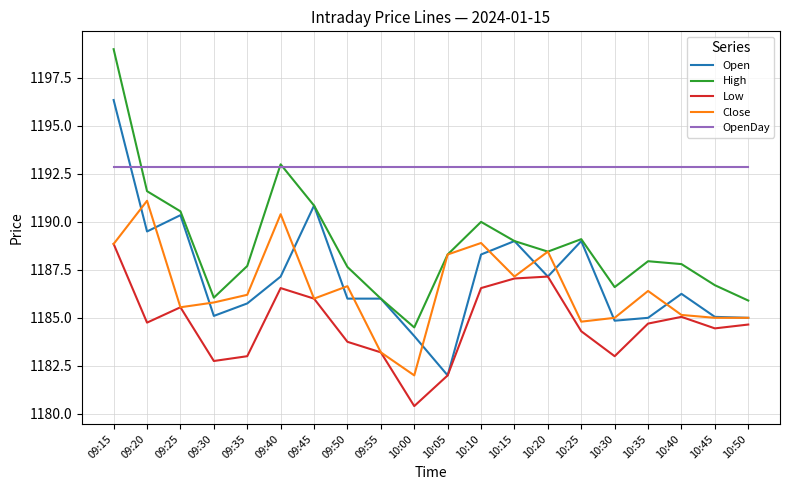

Between 10:15 and 10:40, which series saw the biggest shift?

Open